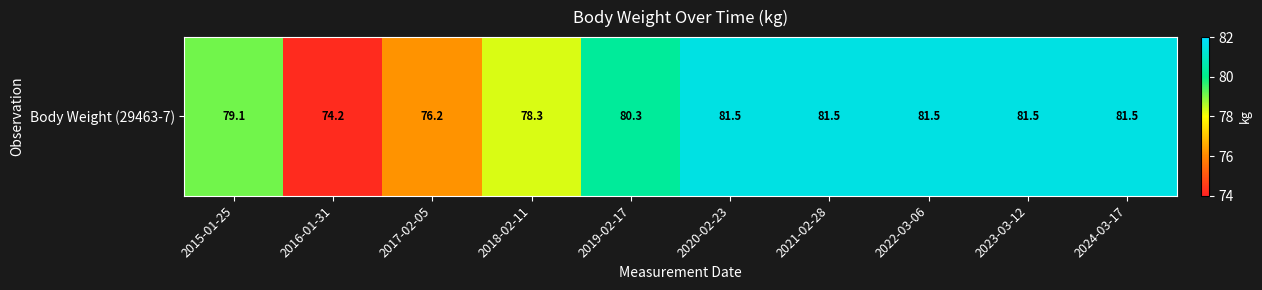

Where does the data first go above 81?

2020-02-23